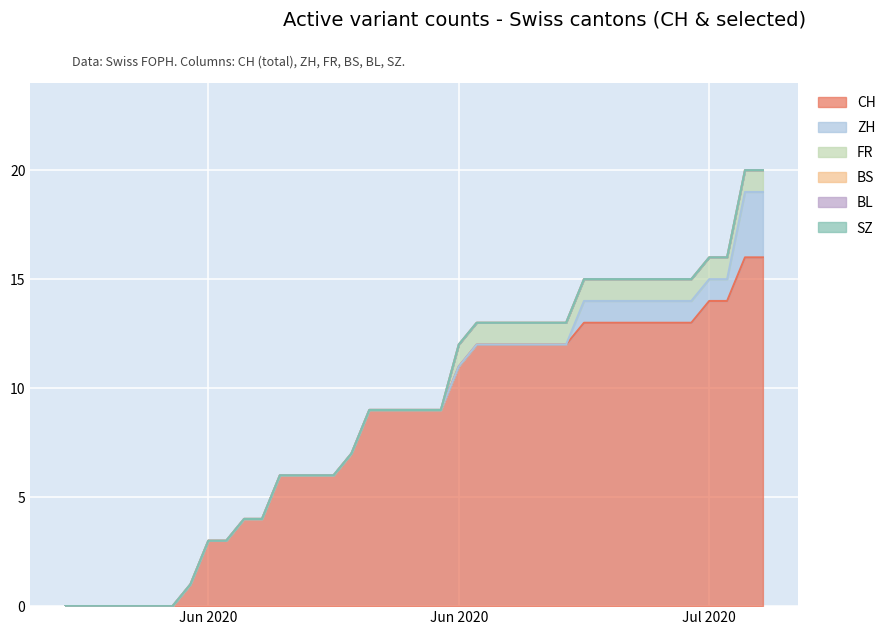

How many lines are shown in the chart?

6